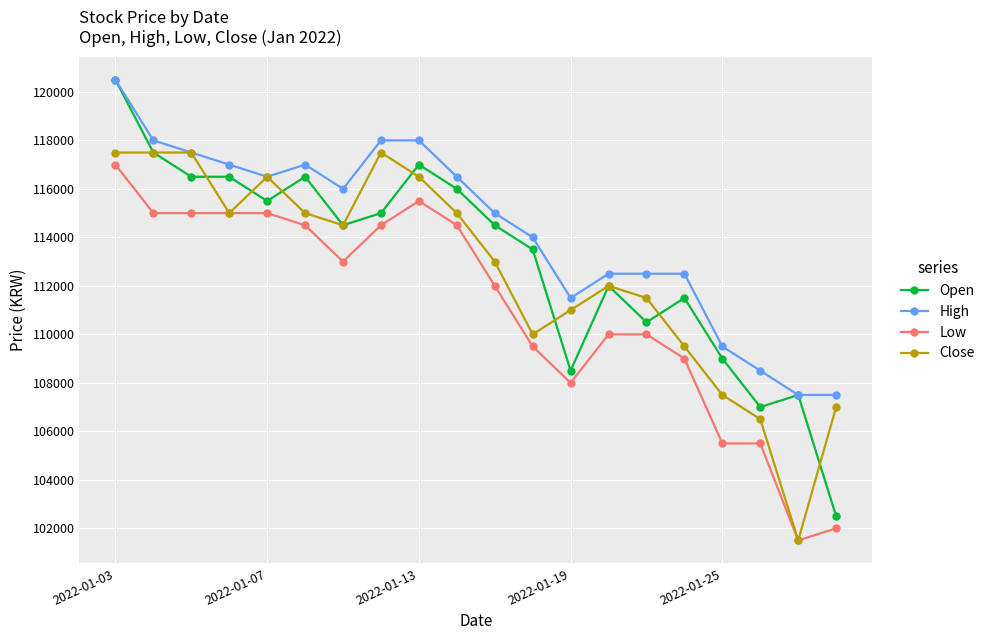

What is the value of the Open point at the 10th from the left?

116000